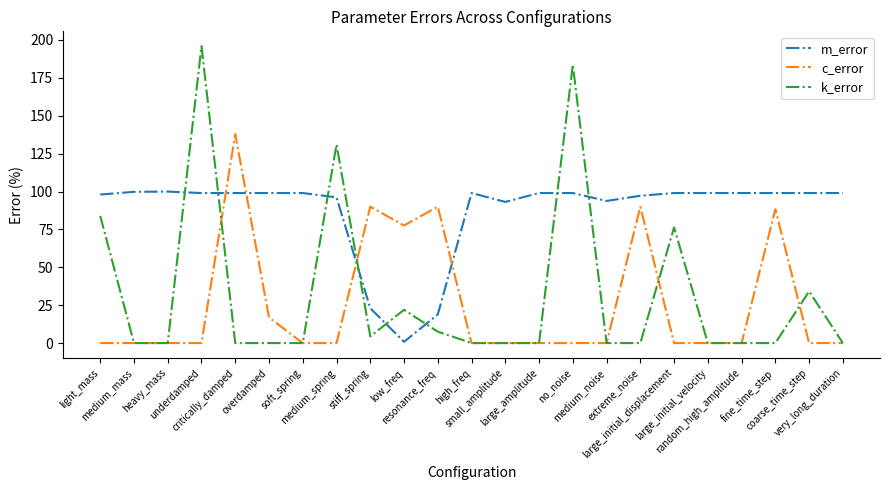

Which series has the widest spread of values?

k_error